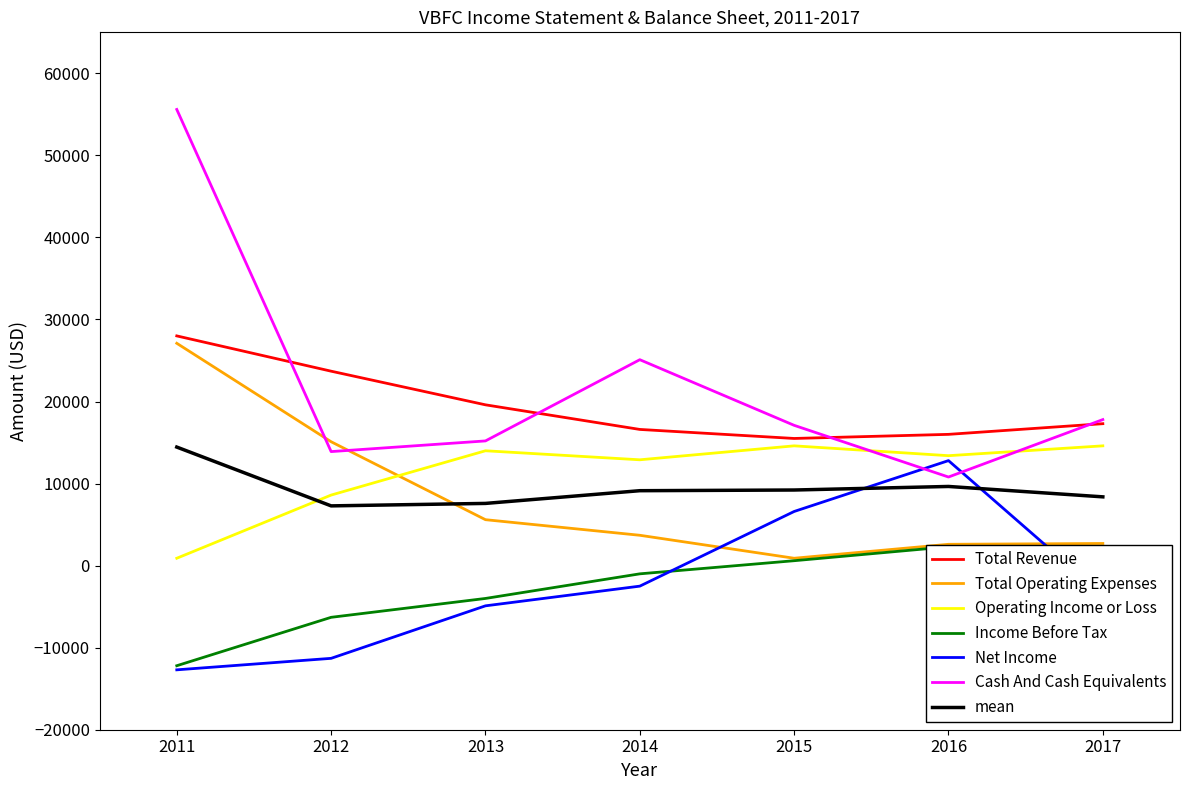

True or false: Income Before Tax has a value of -6300 at 2012.

True